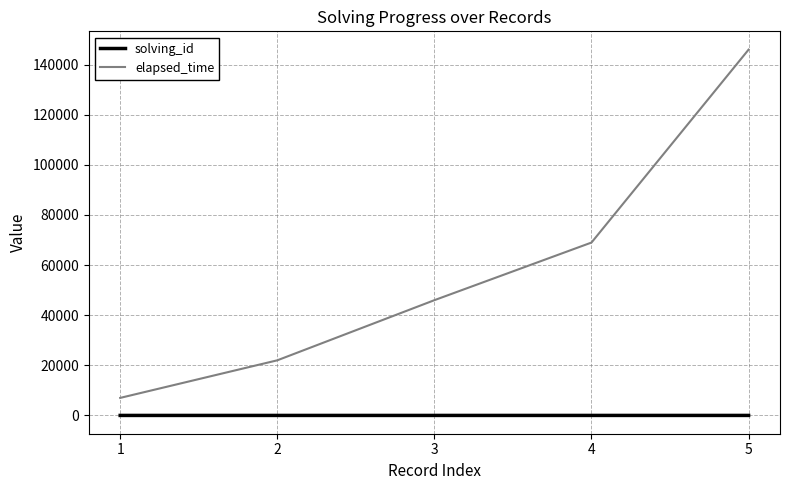

Which series has the largest range (max minus min)?

elapsed_time